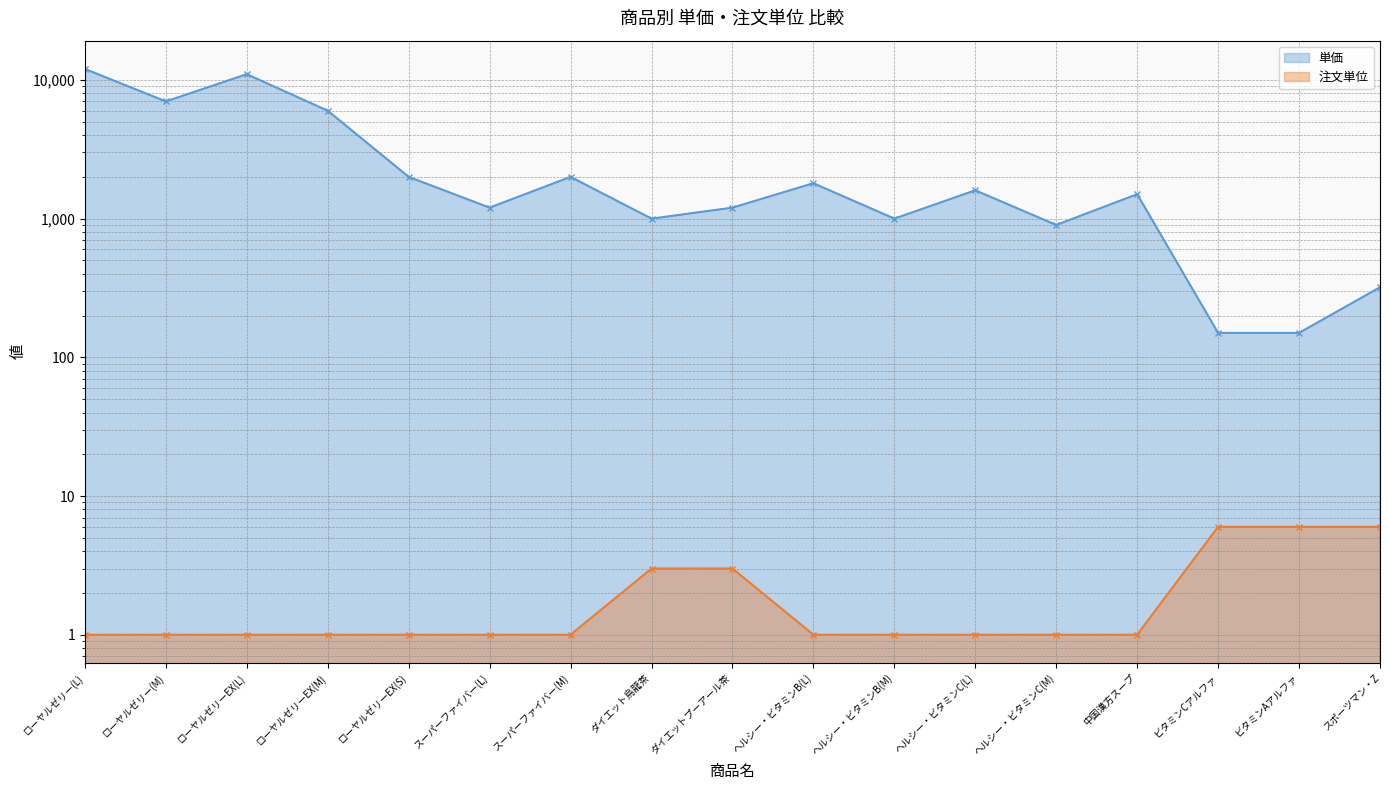

At which category does the chart reach its peak across all series?

ローヤルゼリー(L)